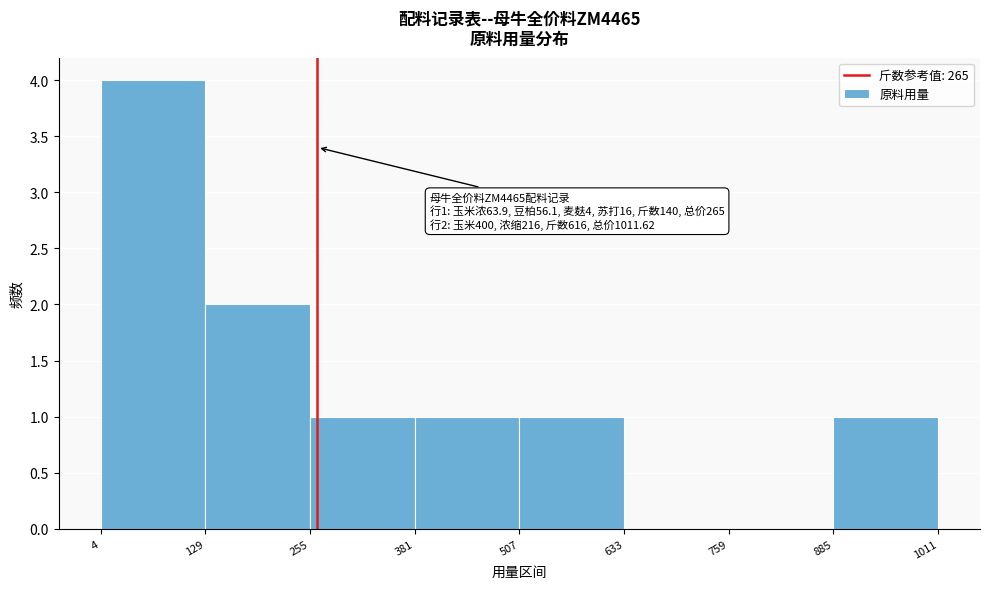

Which range on the x-axis has the tallest bar?

4 to 129